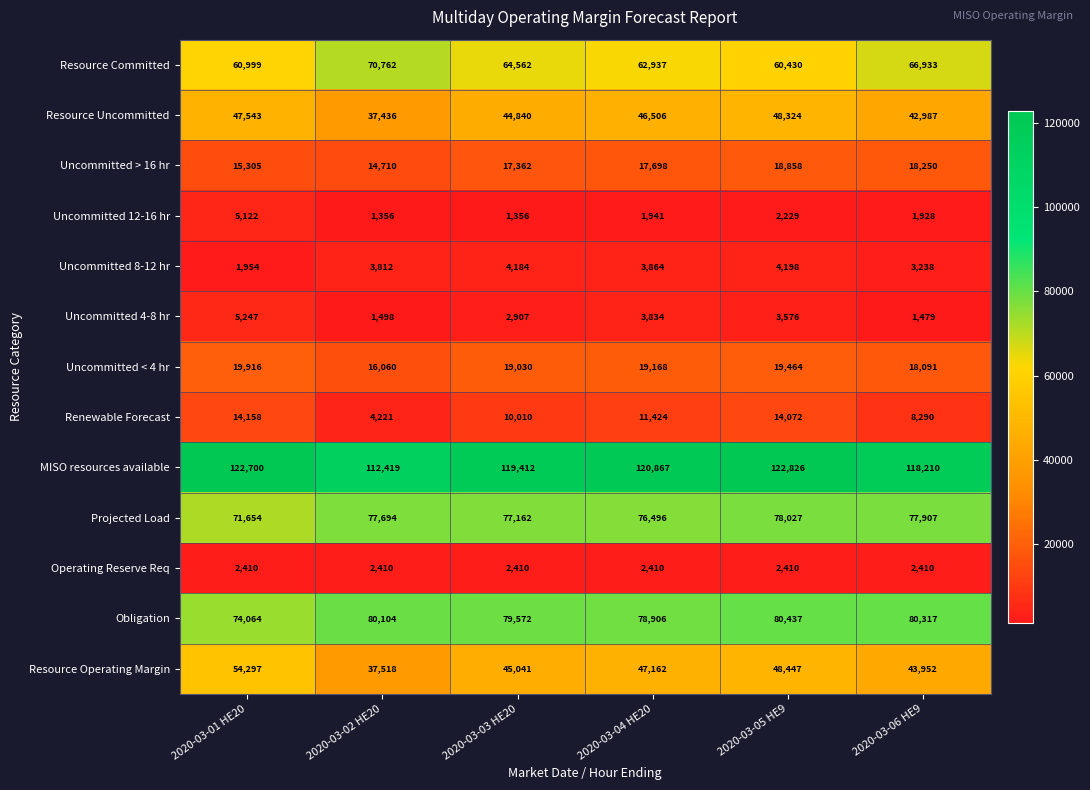

What value does the MISO resources available series have at 2020-03-05 HE9, to the nearest 50?

122850